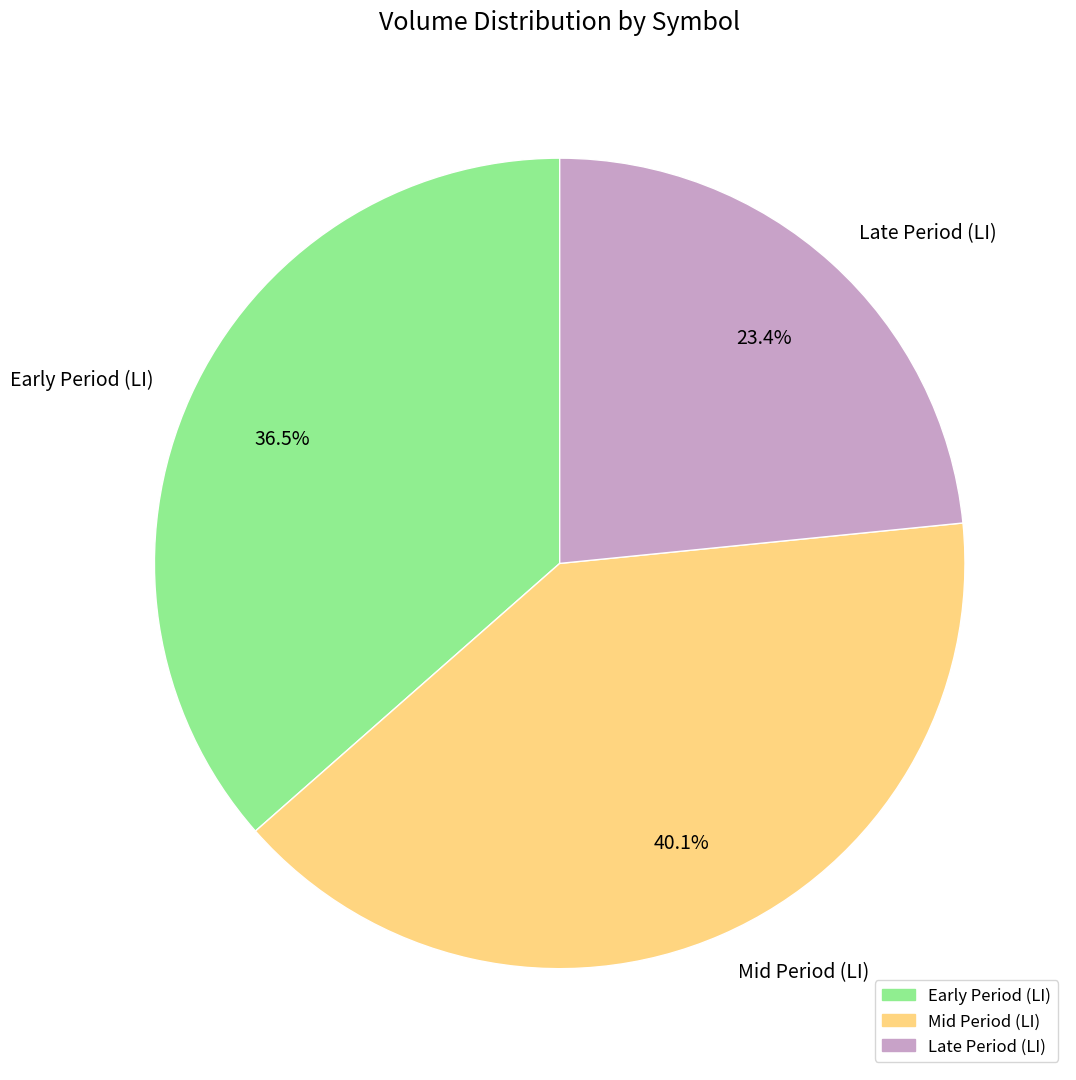

Which has a higher value, Late Period (LI) or Mid Period (LI)?

Mid Period (LI)